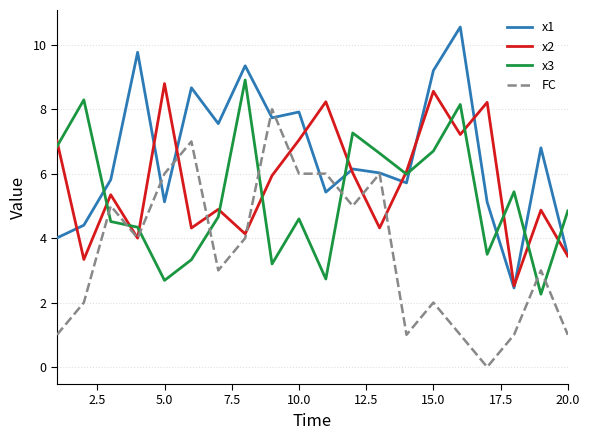

Which series has the widest spread of values?

x1